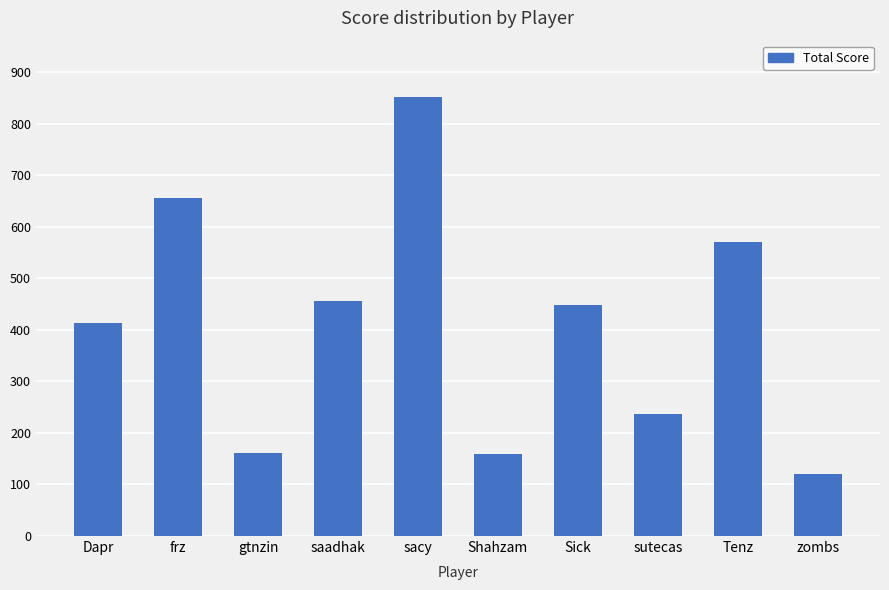

The value at gtnzin is 162. True or false?

True